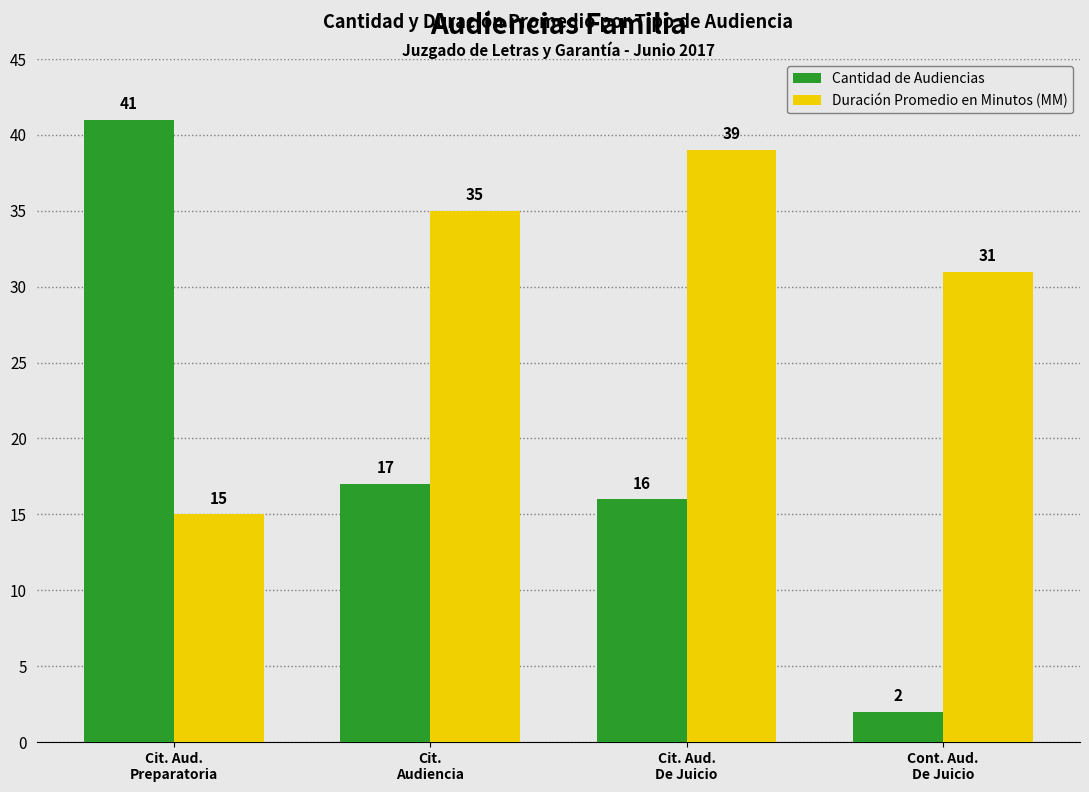

Between Cit. Aud.
Preparatoria and Cit.
Audiencia, which series saw the biggest shift?

Cantidad de Audiencias